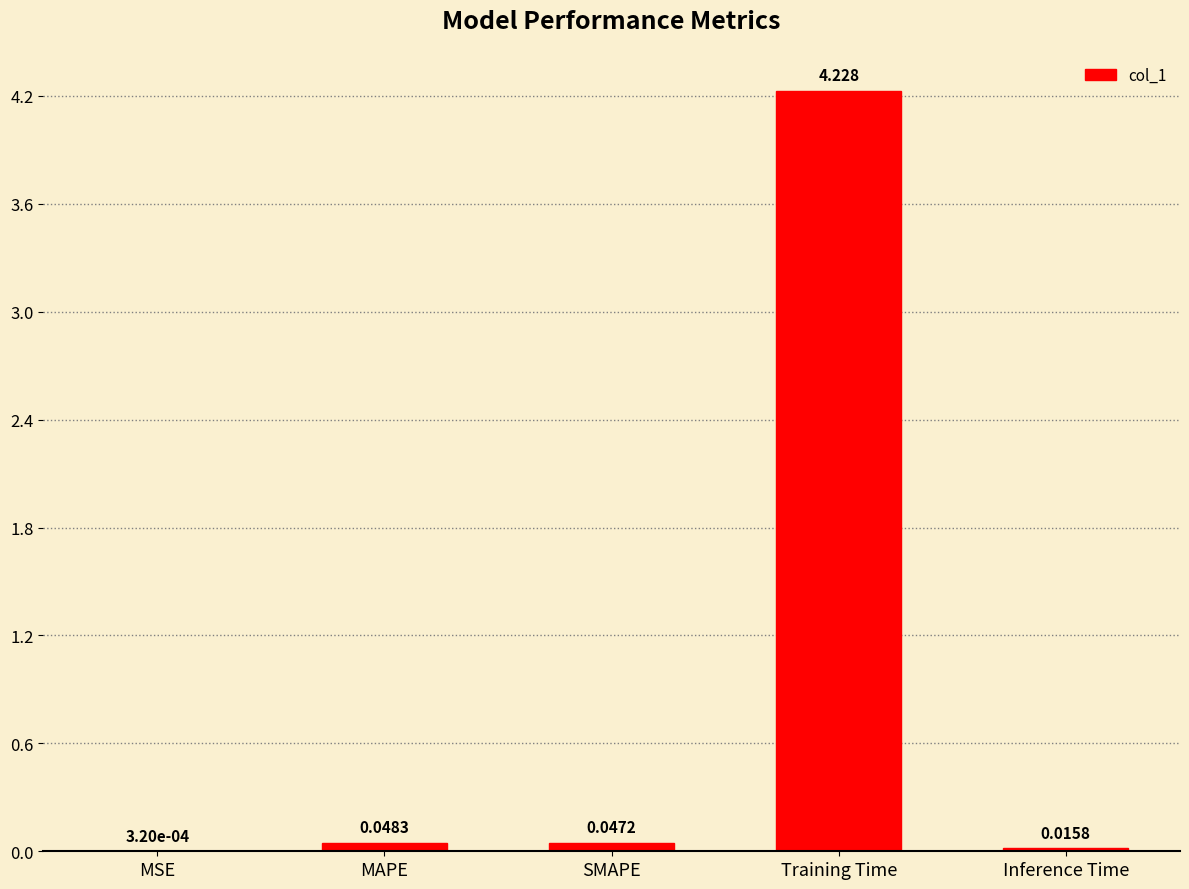

Which has a higher value, MAPE or MSE?

MAPE